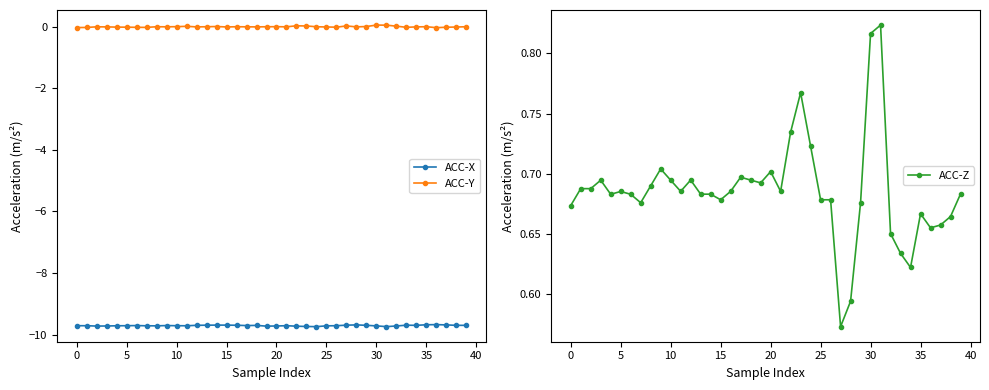

Is it true that ACC-Z equals 1.1 at 10?

False